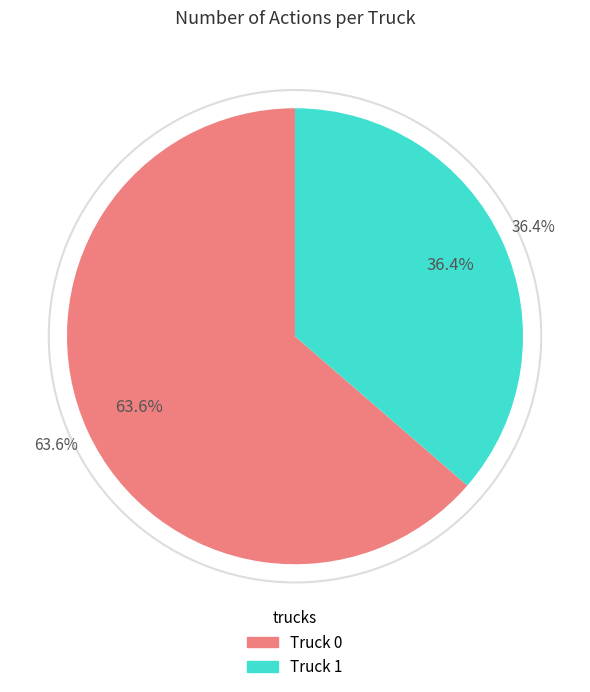

How many slices are in this pie chart?

2